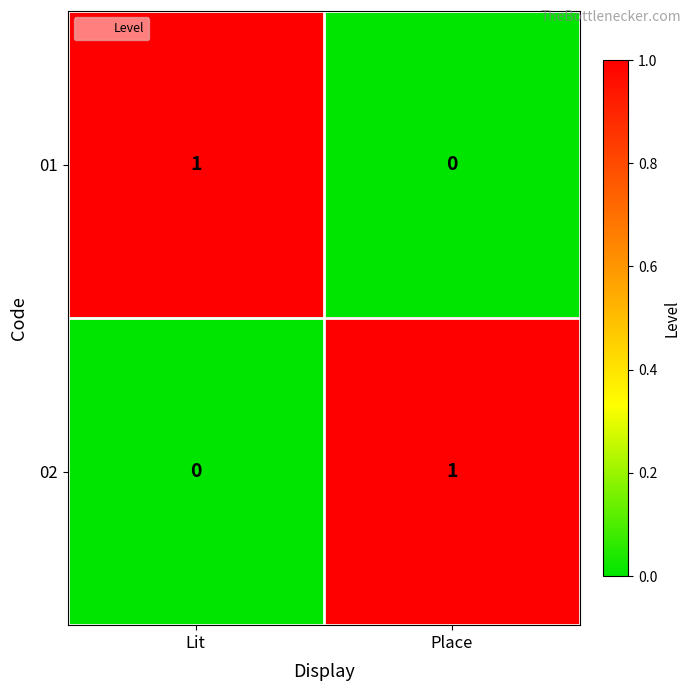

Rank the series at Place from lowest to highest value.

01, 02